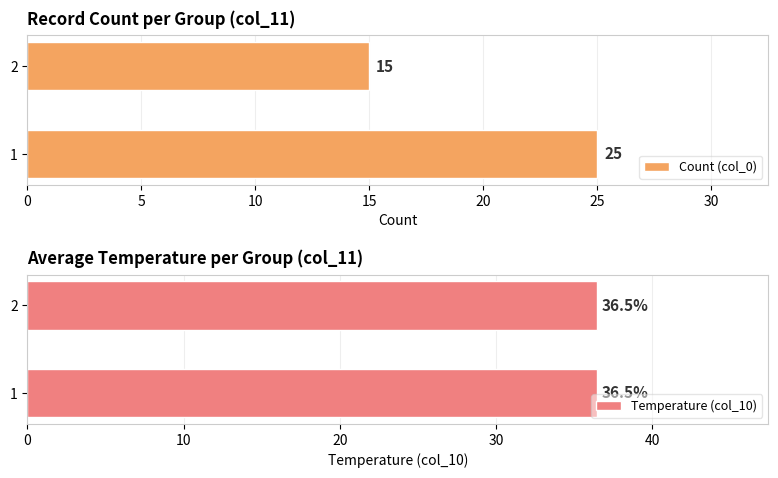

What is the maximum value shown in the chart?

25.0